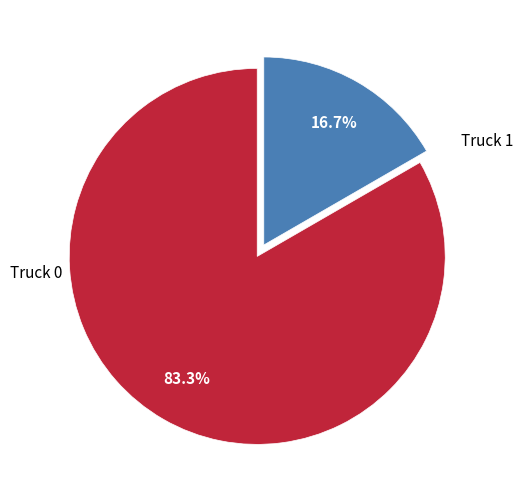

Does any single category account for the majority?

Yes